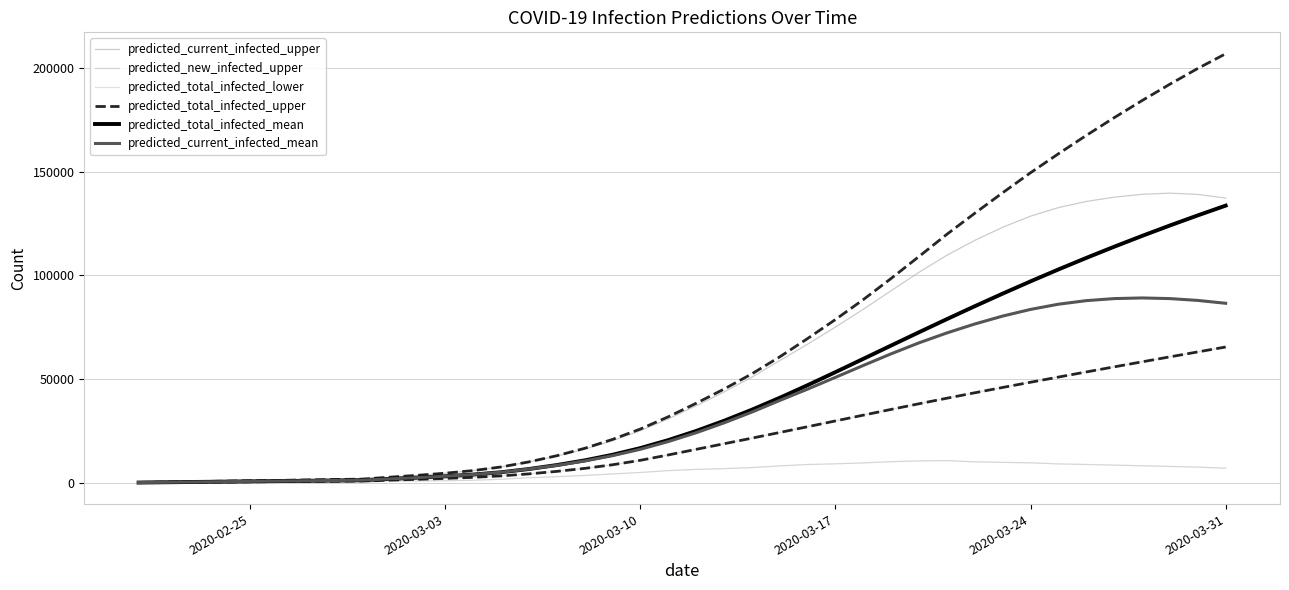

What are all the series names shown in the legend?

predicted_current_infected_upper, predicted_new_infected_upper, predicted_total_infected_lower, predicted_total_infected_upper, predicted_total_infected_mean, predicted_current_infected_mean